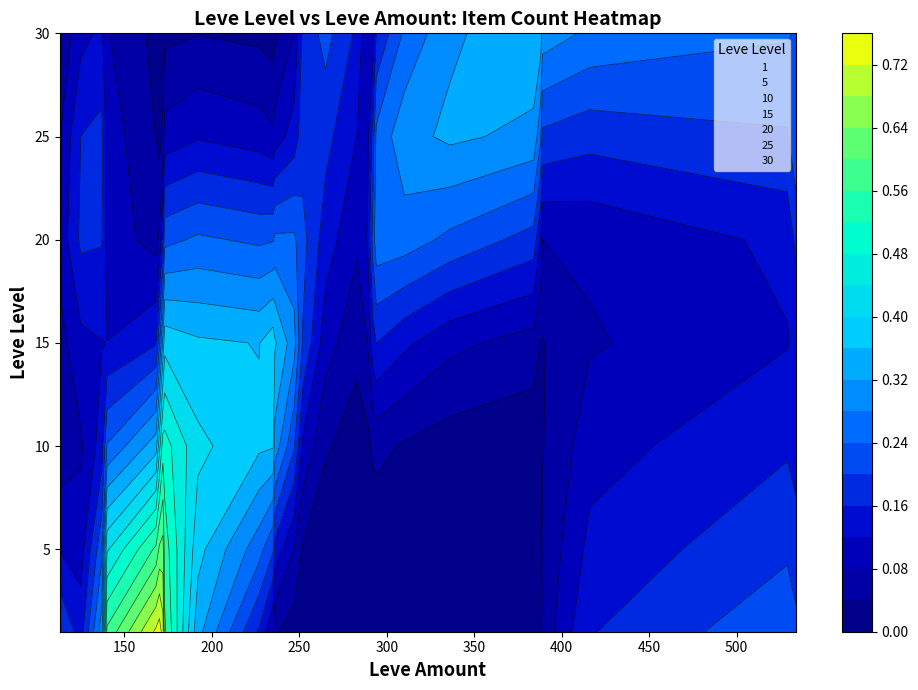

The value of 5 at 173 is 0. True or false?

False